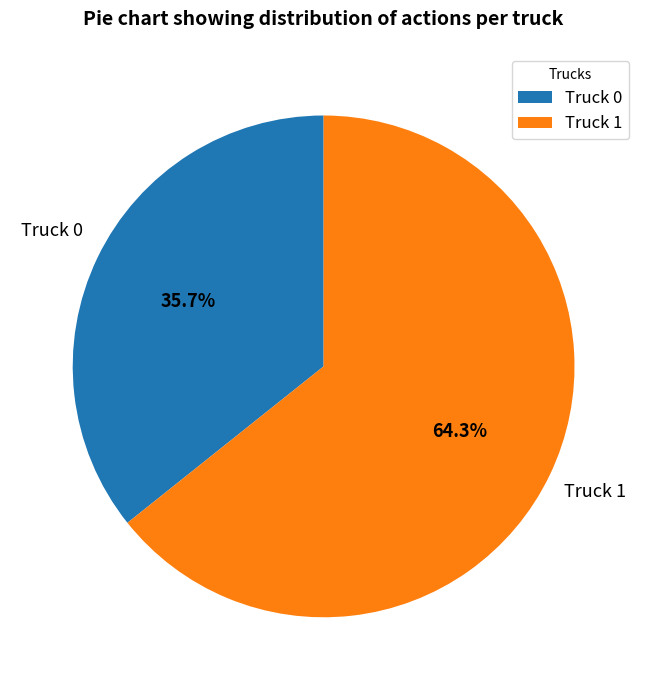

Is Truck 0 the majority of the pie?

No